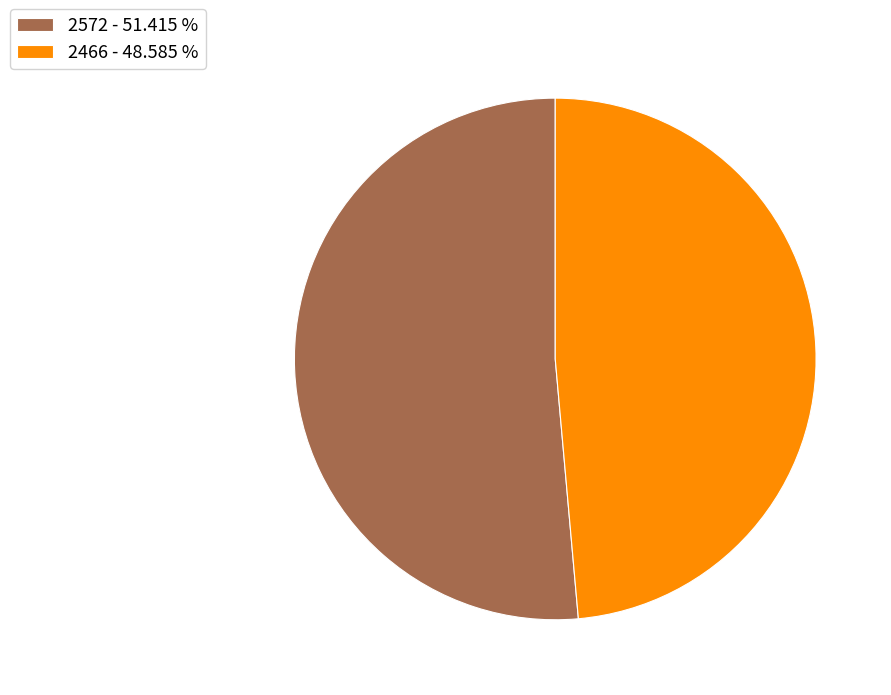

What is the largest slice in the pie chart?

2572